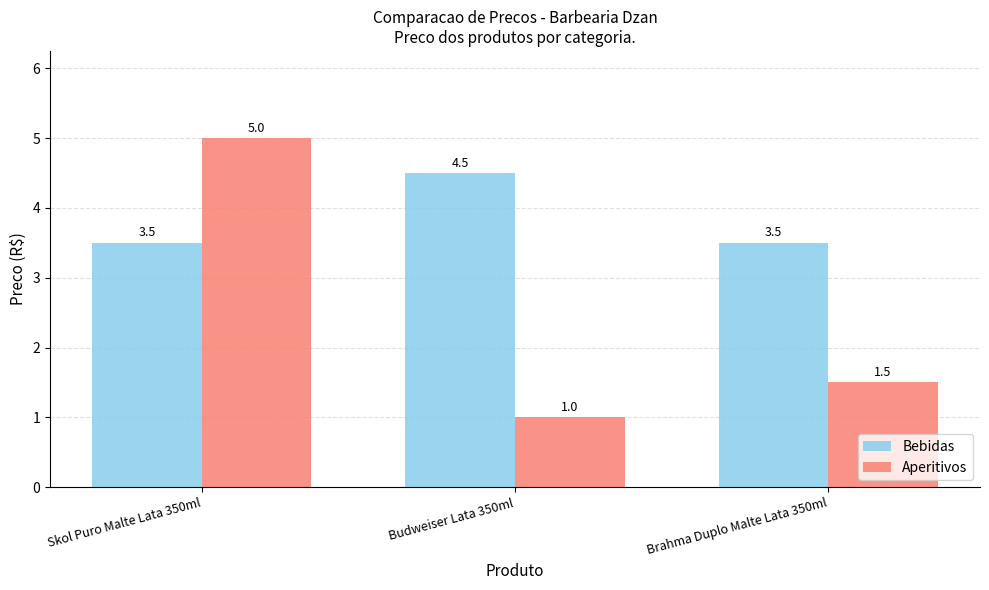

At how many categories does at least one series exceed 3?

3